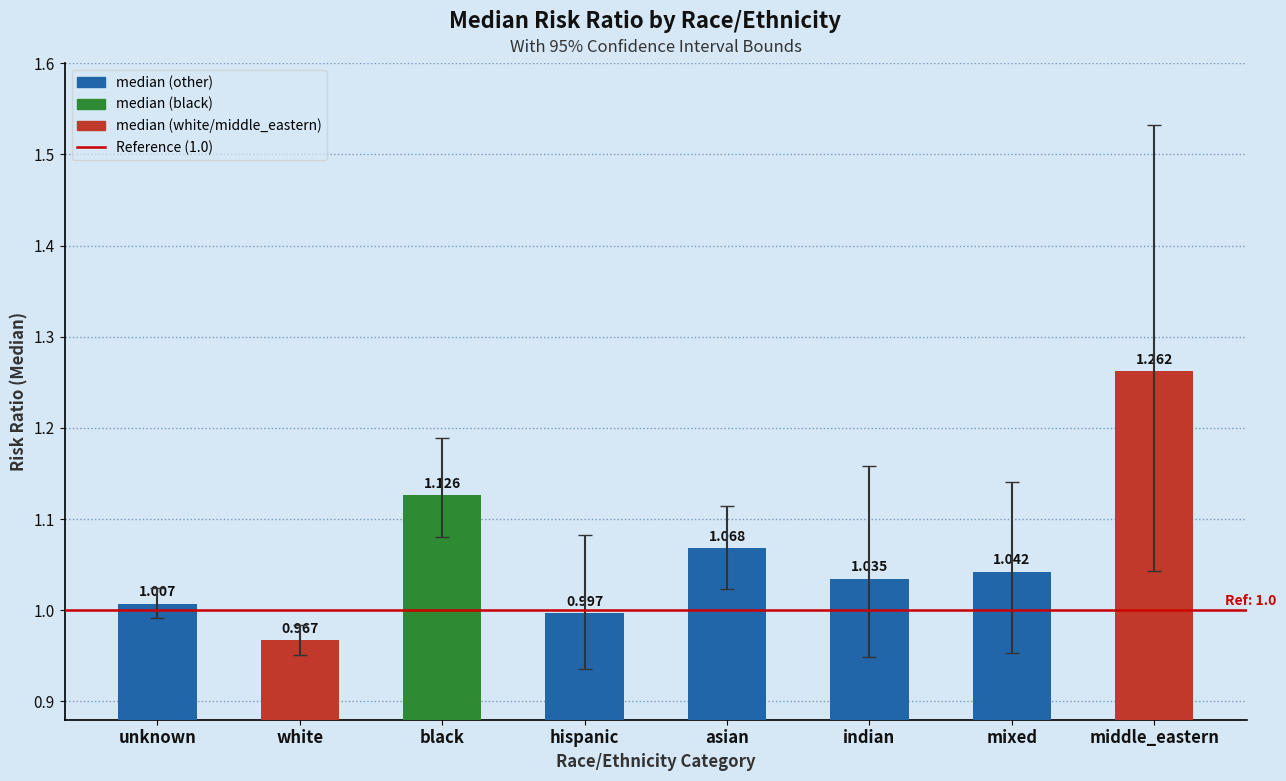

Between mixed and middle_eastern, which is larger?

middle_eastern